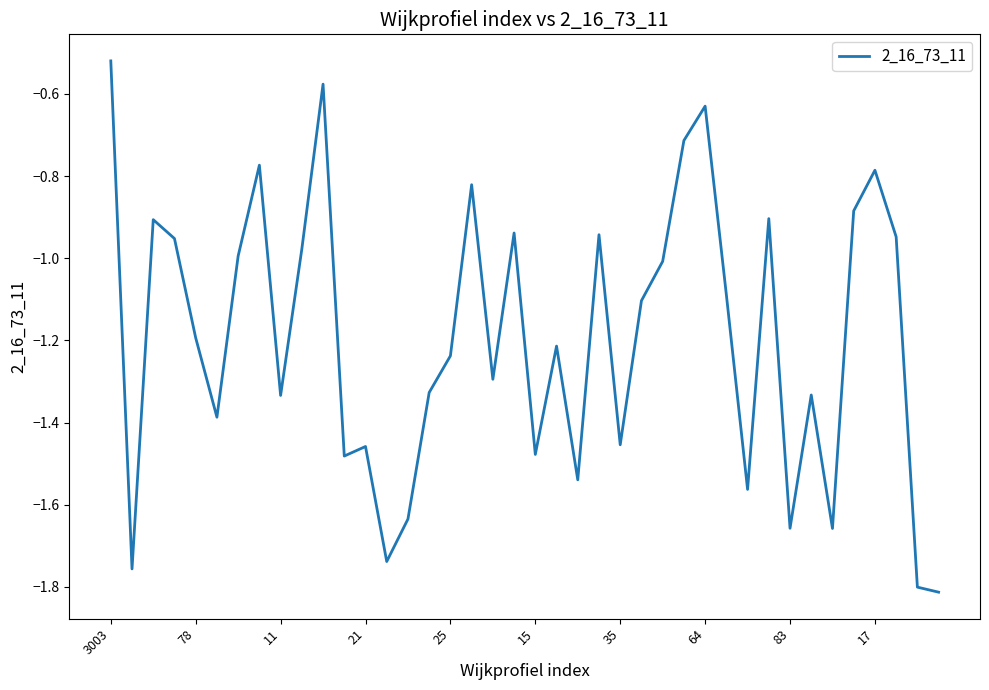

What is the difference between the maximum and minimum values?

1.3